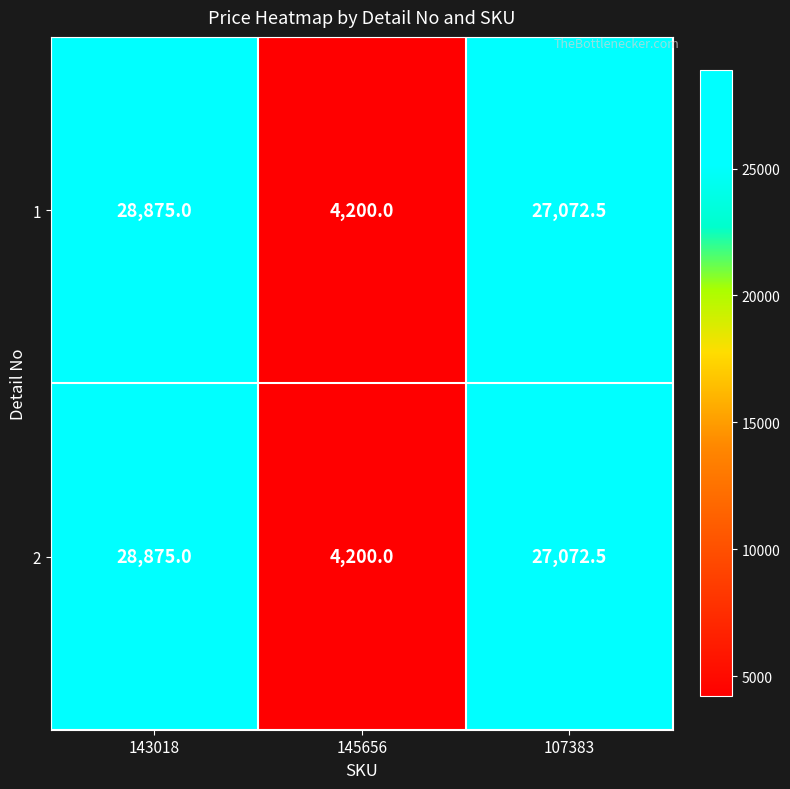

How many values in the 2 series are below 27072?

1